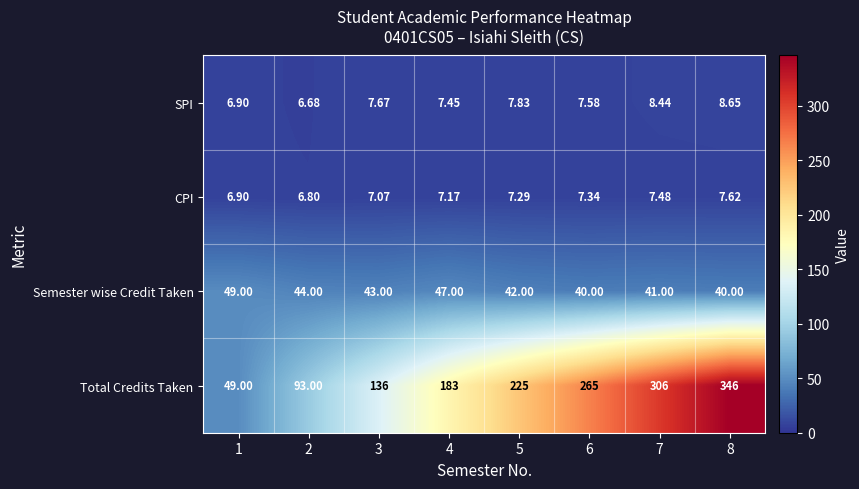

Between 2 and 6, which series saw the biggest shift?

Total Credits Taken